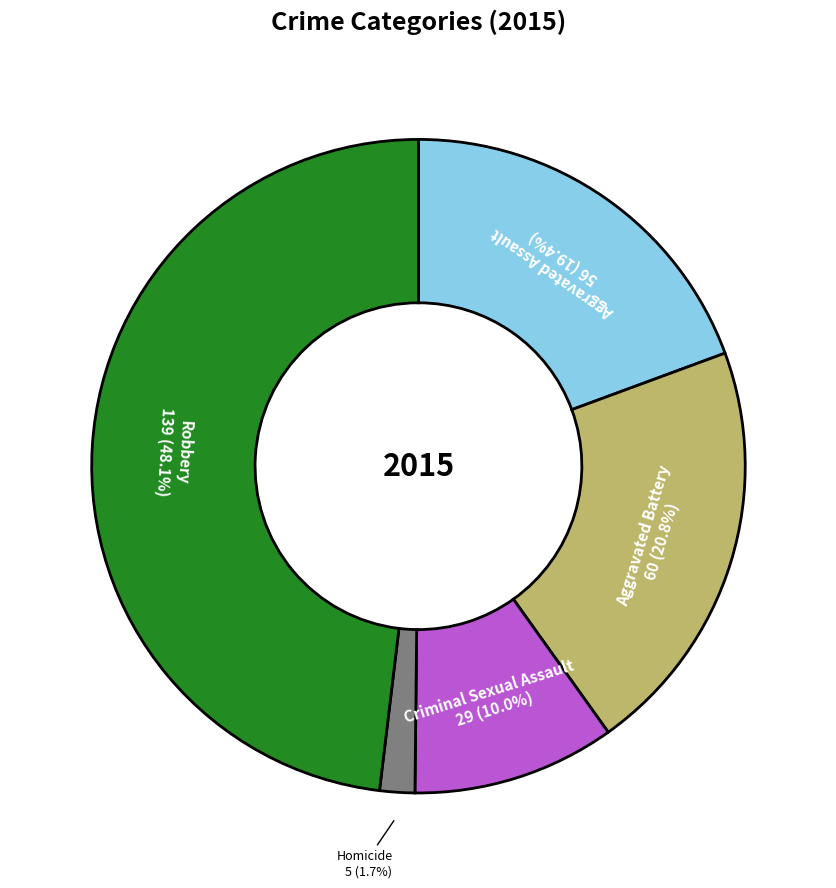

Do Aggravated Battery and Homicide together represent more than half of the pie?

No